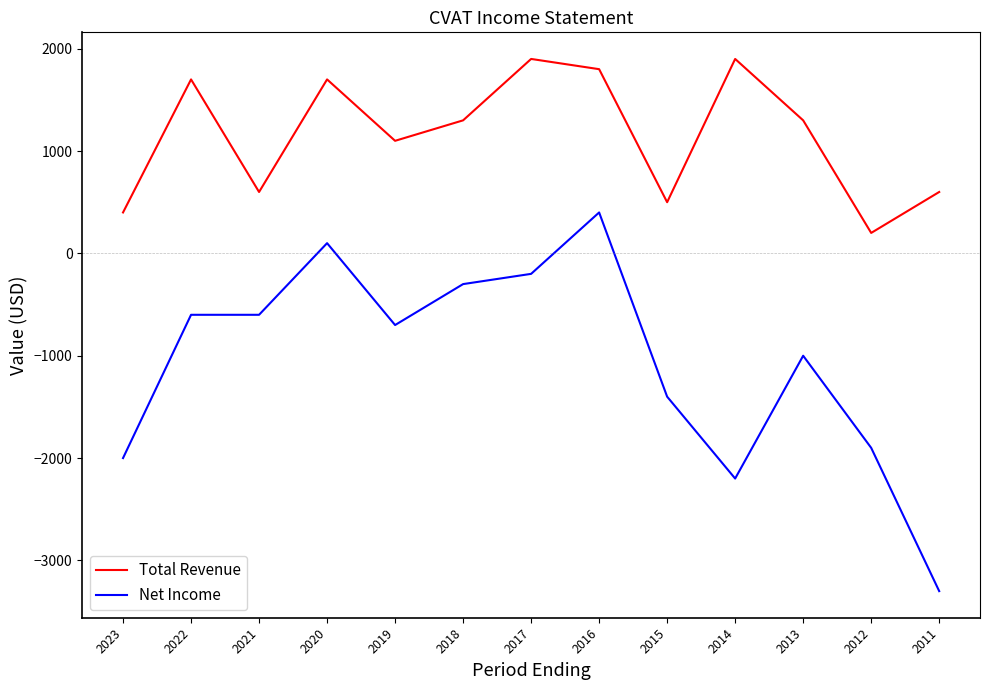

True or false: Net Income has a value of -3300 at 2011.

True